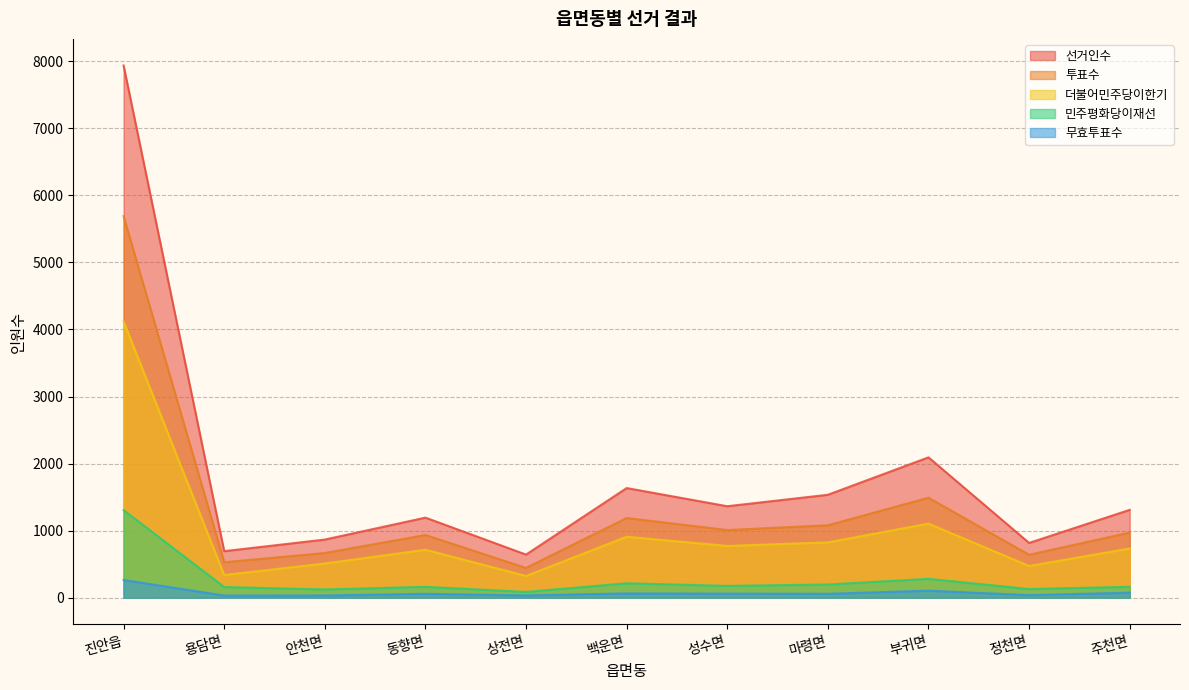

Reading right to left, transcribe all the data shown in this chart.

선거인수: 1310	817	2093	1535	1364	1635	643	1194	867	694	7937
투표수: 971	640	1491	1080	1009	1188	444	935	666	529	5690
더불어민주당이한기: 734	473	1105	825	772	909	324	715	510	338	4120
민주평화당이재선: 162	129	281	197	176	215	86	162	123	159	1306
무효투표수: 75	38	105	58	61	64	34	58	33	32	264